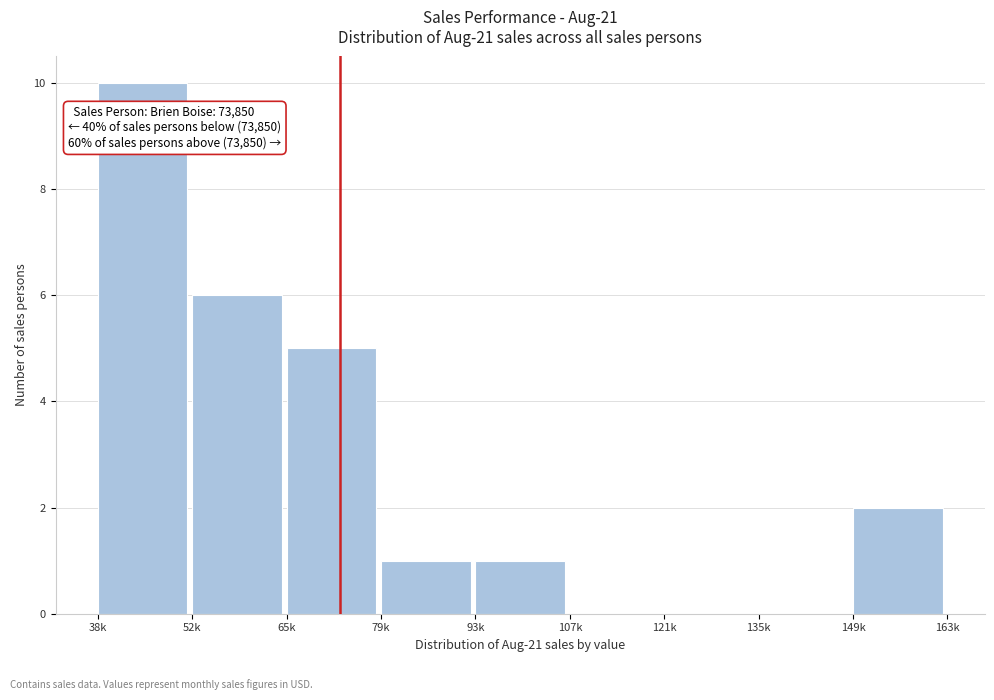

Reading left to right, extract all data points from this chart.

38k=10	52k=6	65k=5	79k=1	93k=1	107k=0	121k=0	135k=0	149k=2